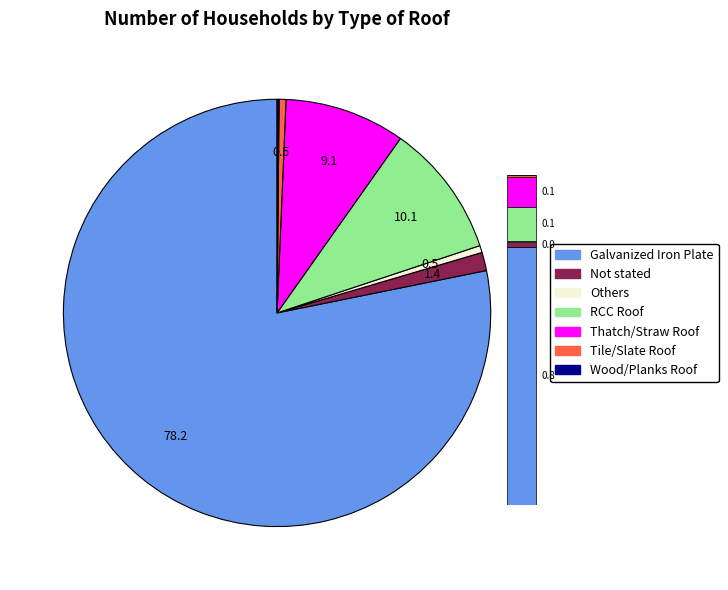

How many slices are in this pie chart?

7